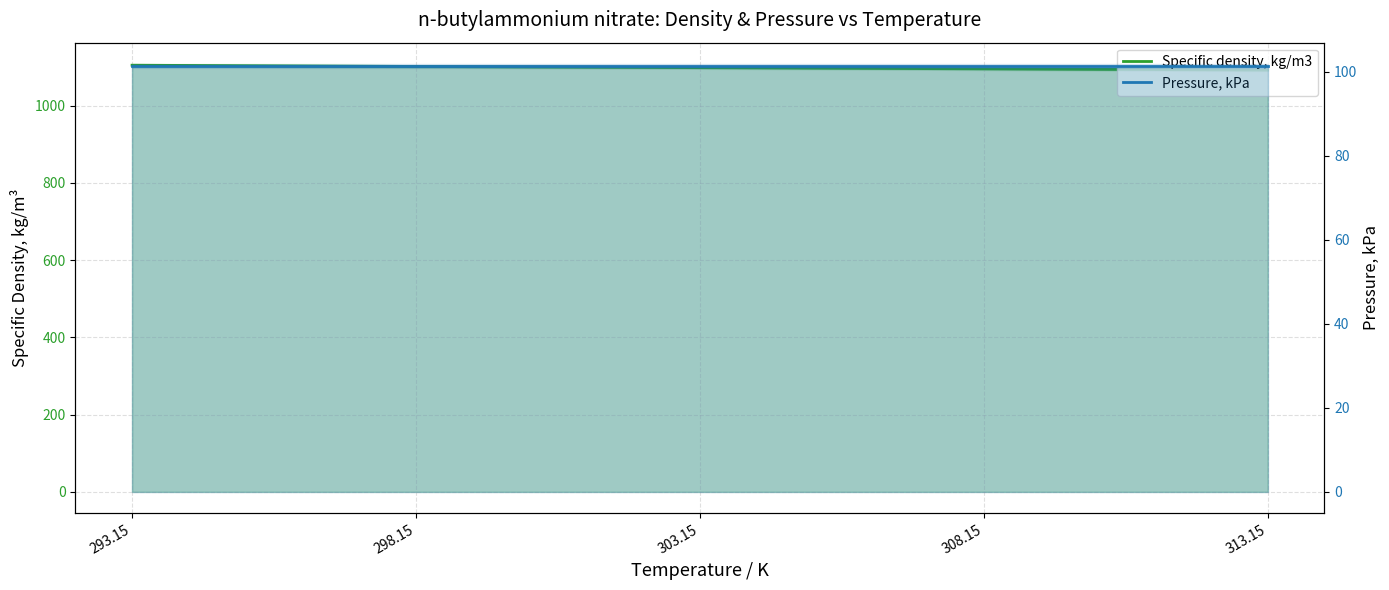

Reading right to left, extract all data points from this chart.

Specific density, kg/m3: 1092.2	1095.3	1098.4	1101.5	1104.7
Pressure, kPa: 101.3	101.3	101.3	101.3	101.3